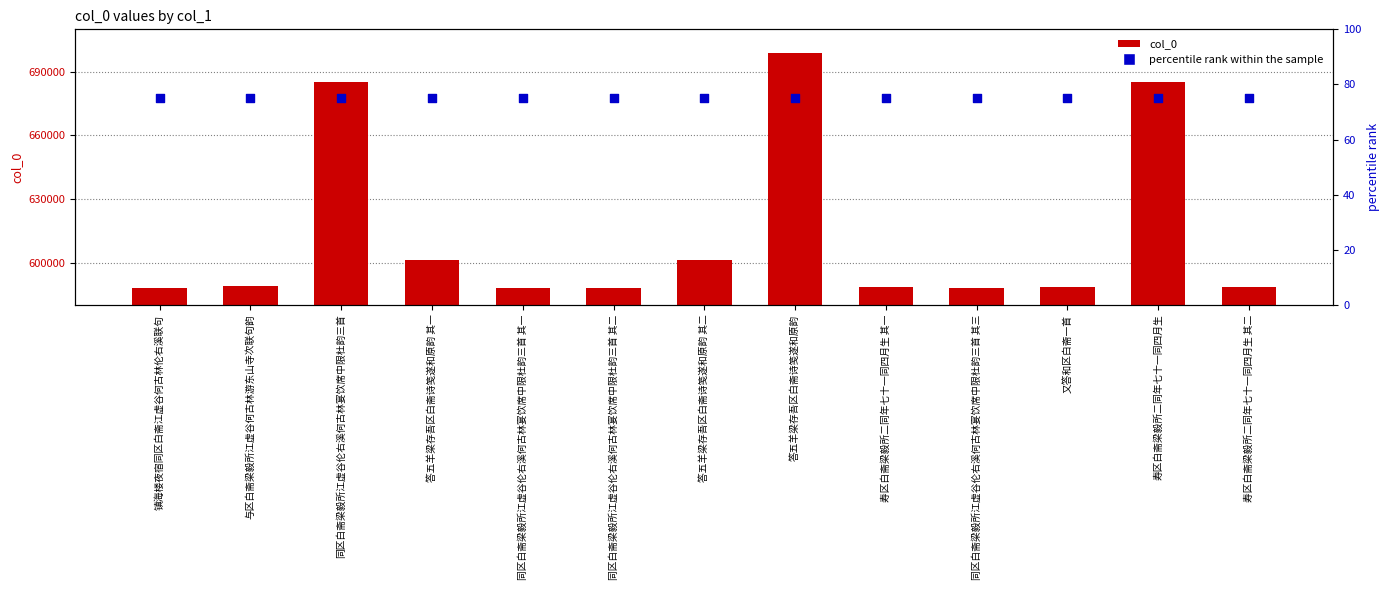

Which series has the widest spread of Y values?

col_0